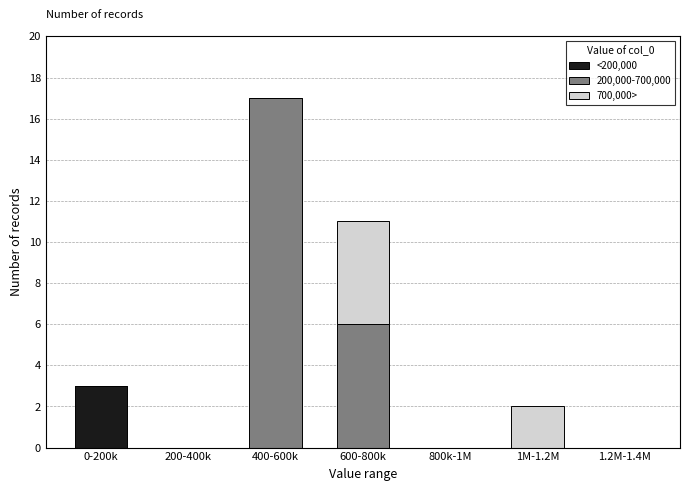

Reading left to right, what are the values for <200,000?

0-200k=3	200-400k=0	400-600k=0	600-800k=0	800k-1M=0	1M-1.2M=0	1.2M-1.4M=0